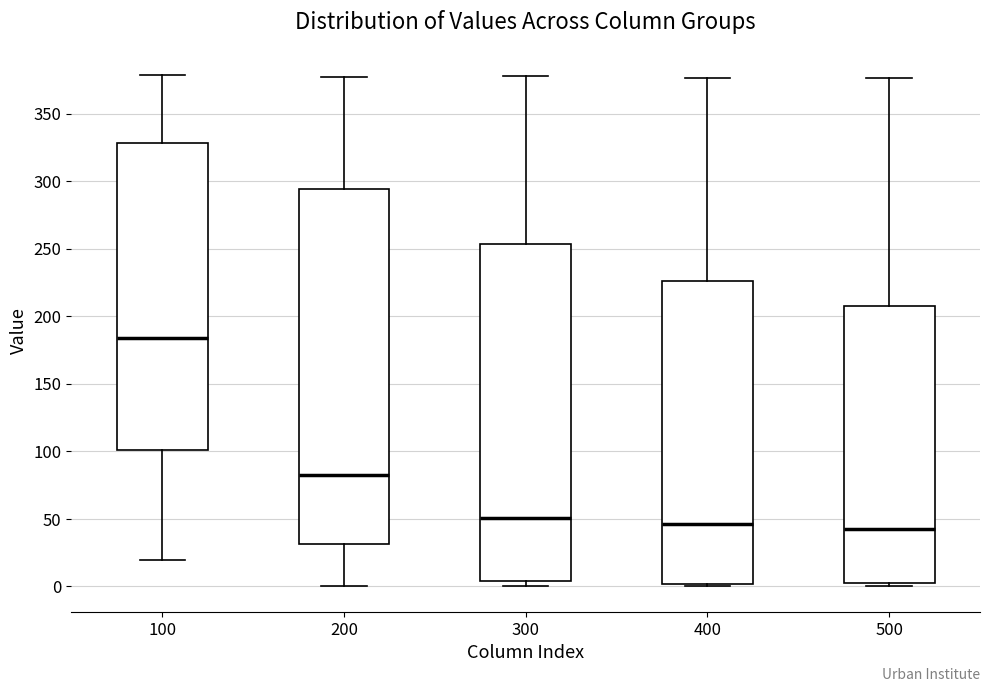

Which box is the tallest, from its lower edge to its upper edge?

200